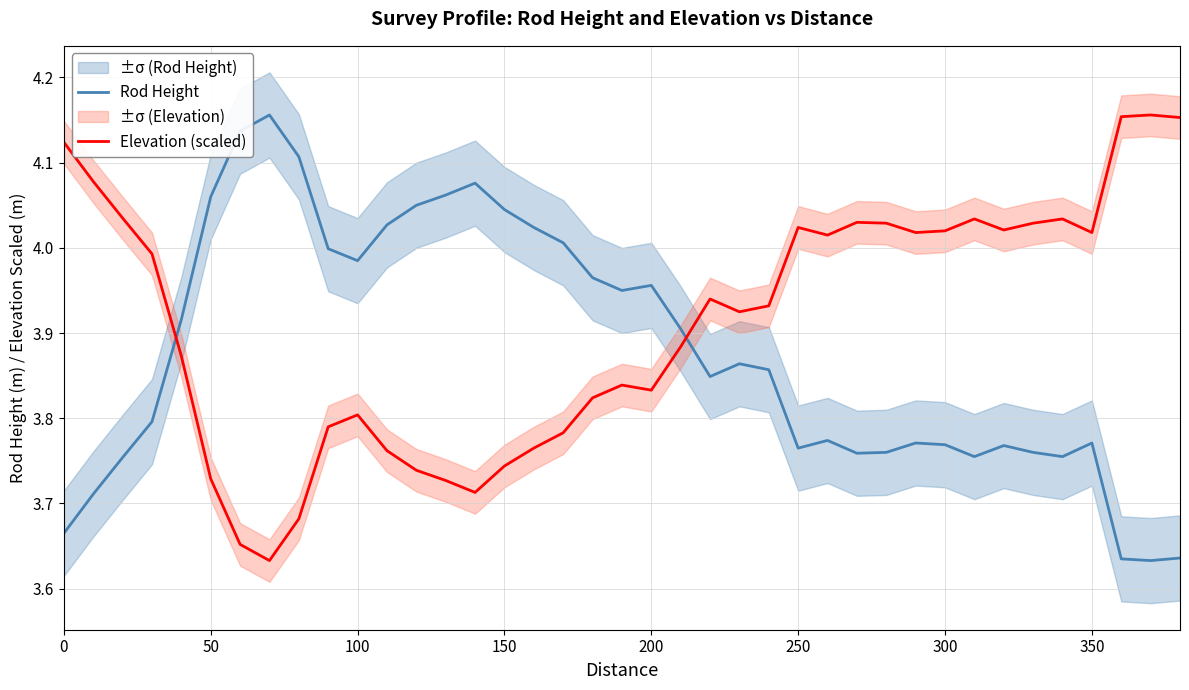

How many intersections are there between Rod Height and Elevation (scaled)?

2